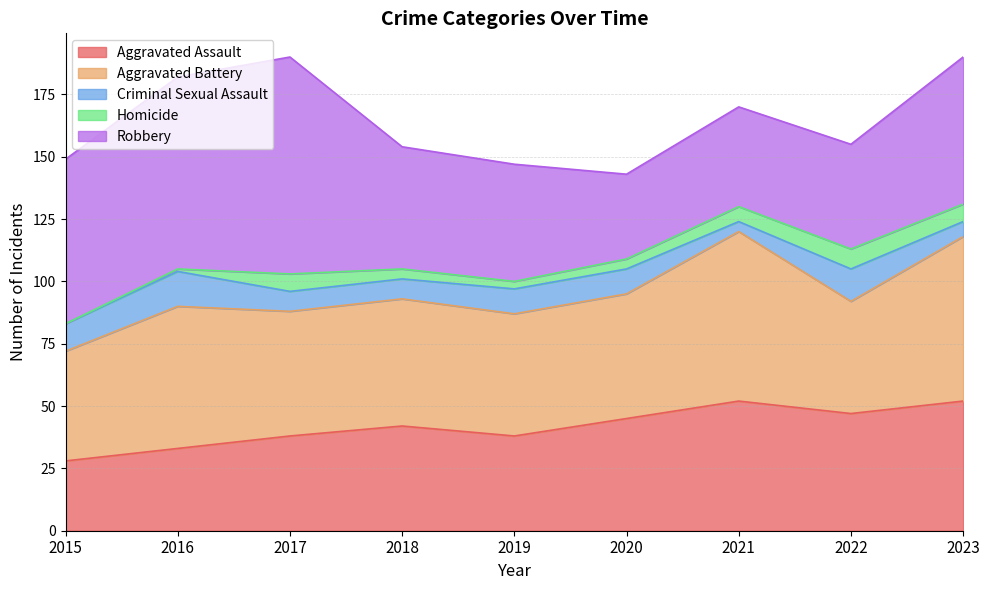

The value of Aggravated Battery at 2021 is 89. True or false?

False